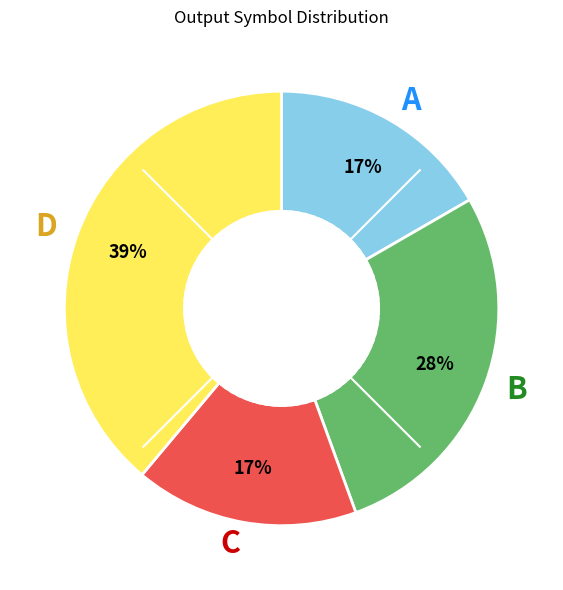

Count the number of slices in the pie.

4